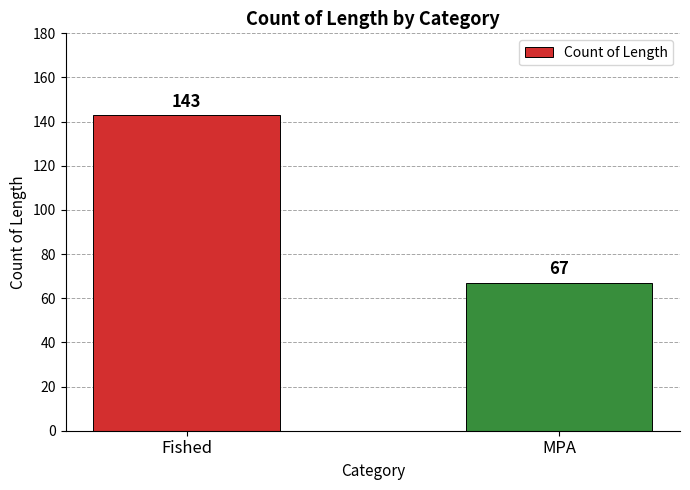

How many distinct data groups are displayed?

1